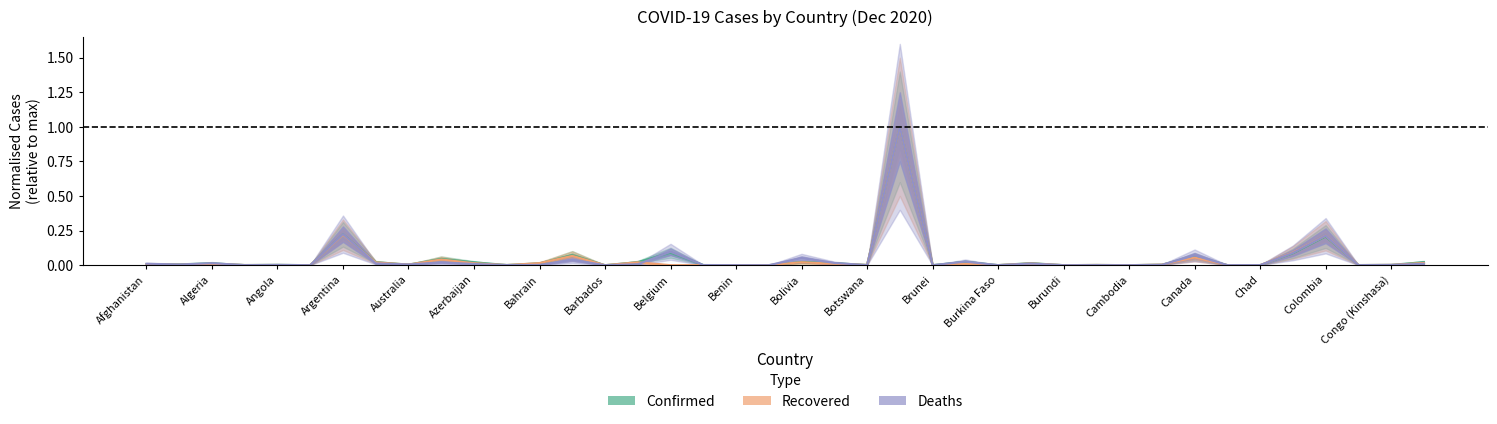

How many lines are shown in the chart?

3